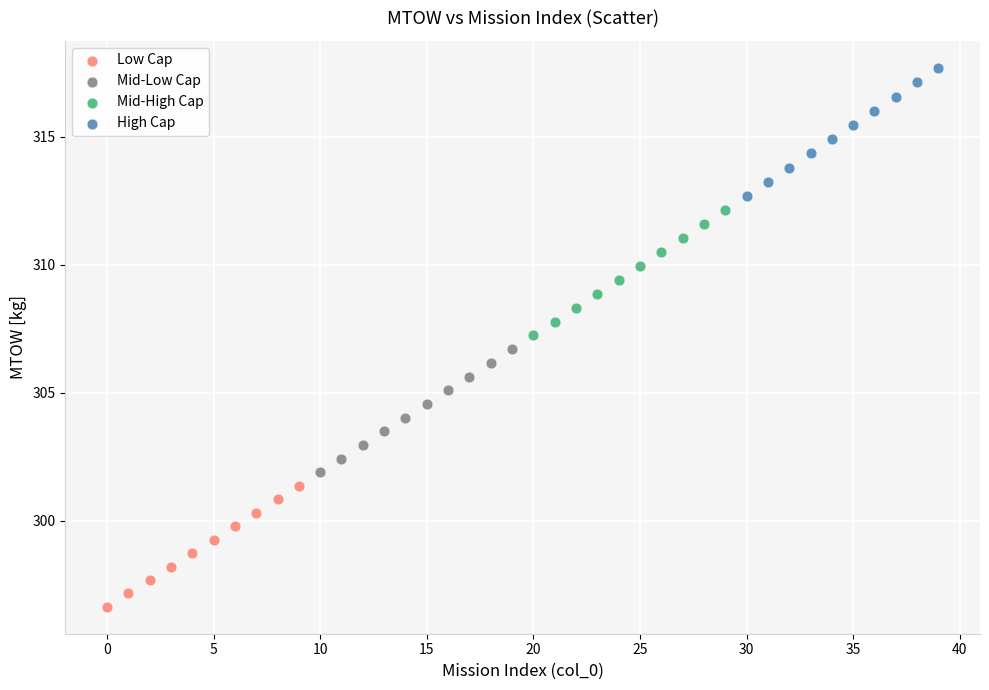

Which series contains the highest Y value?

High Cap